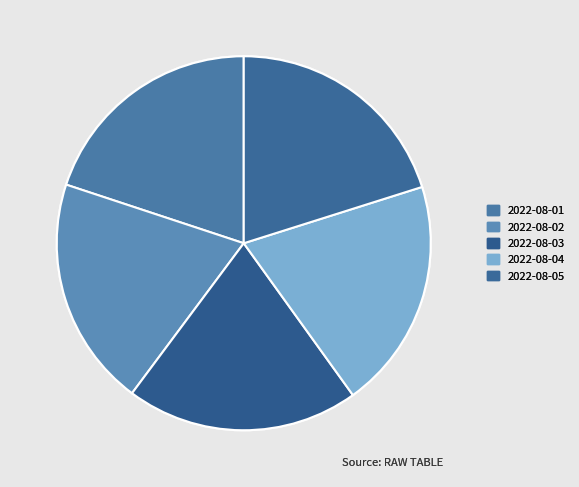

Which has a higher value, 2022-08-01 or 2022-08-05?

2022-08-05